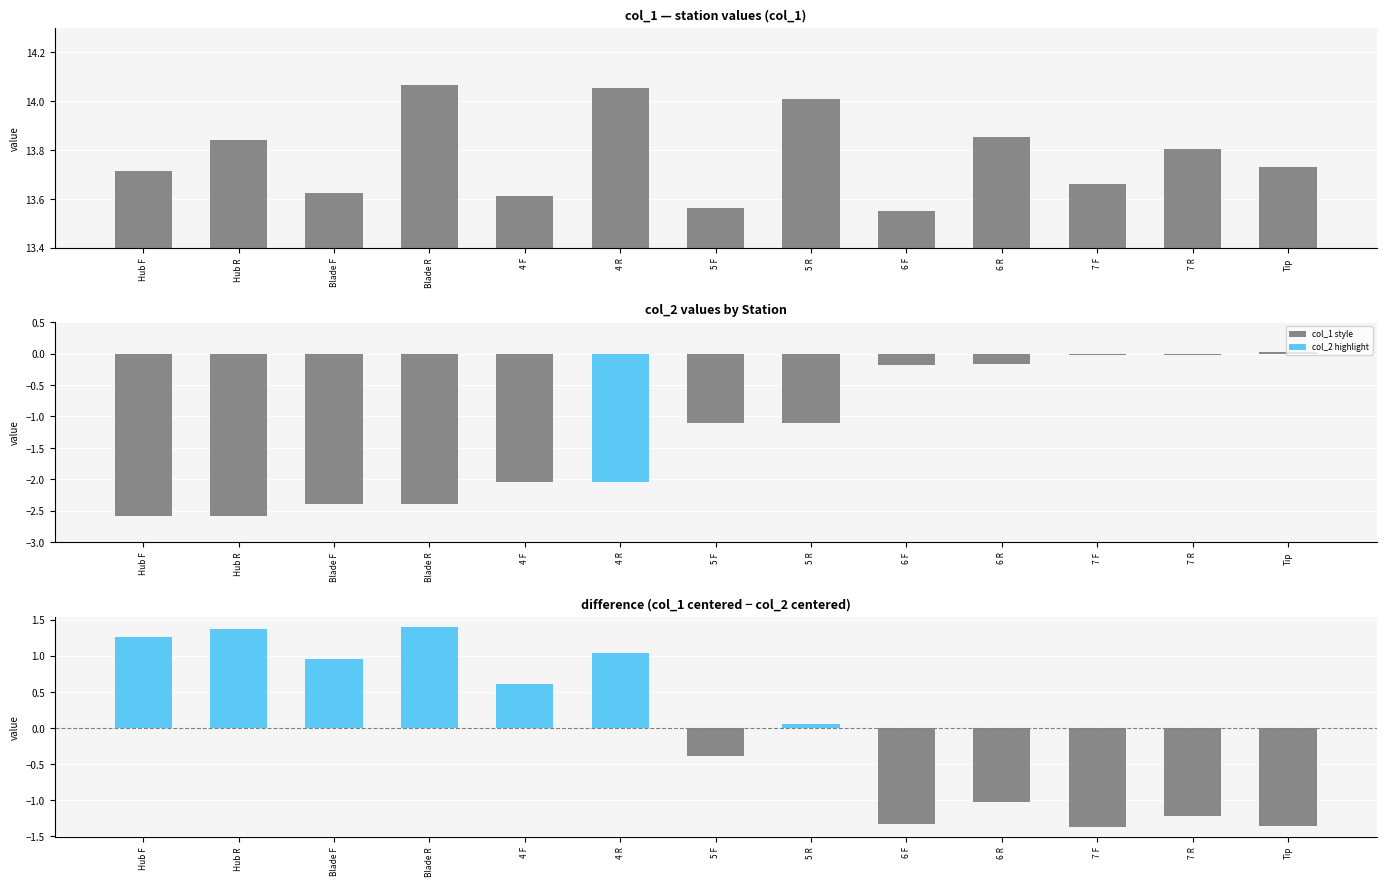

Rank the series by their maximum value, from highest to lowest.

col_1, col_1 - col_2 (centered diff), col_2